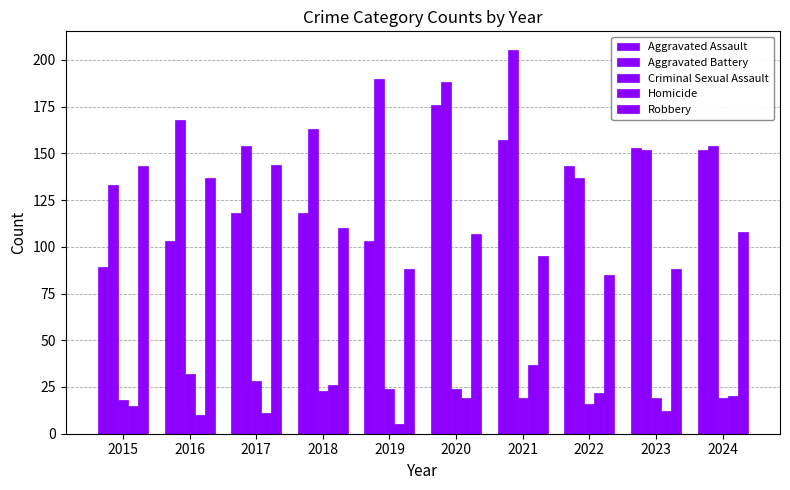

List the labels in order of Criminal Sexual Assault value, largest first.

2016, 2017, 2019, 2020, 2018, 2021, 2023, 2024, 2015, 2022